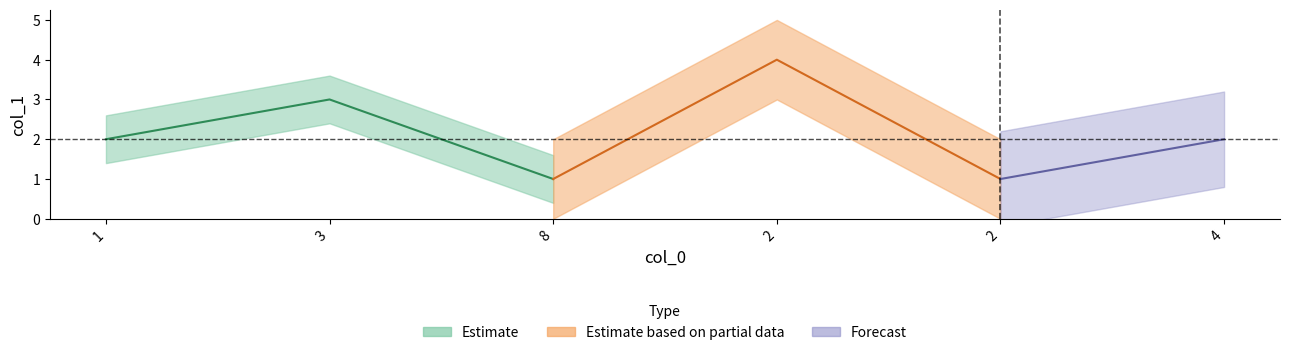

What is the sum of the values at 1 and 8?

3